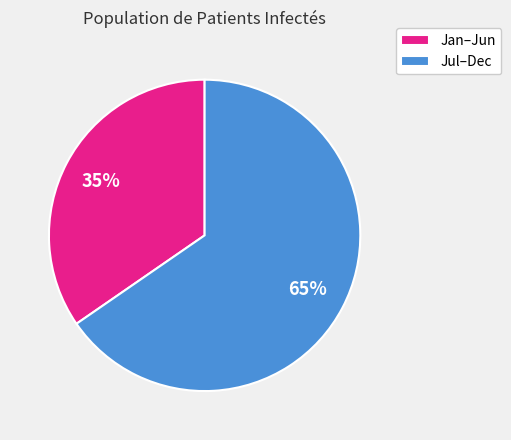

Is there any slice that represents more than half of the pie?

Yes